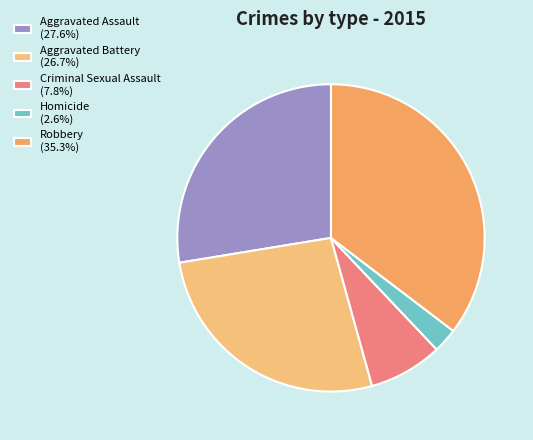

The Criminal Sexual Assault slice represents 19% of the pie. True or false?

False